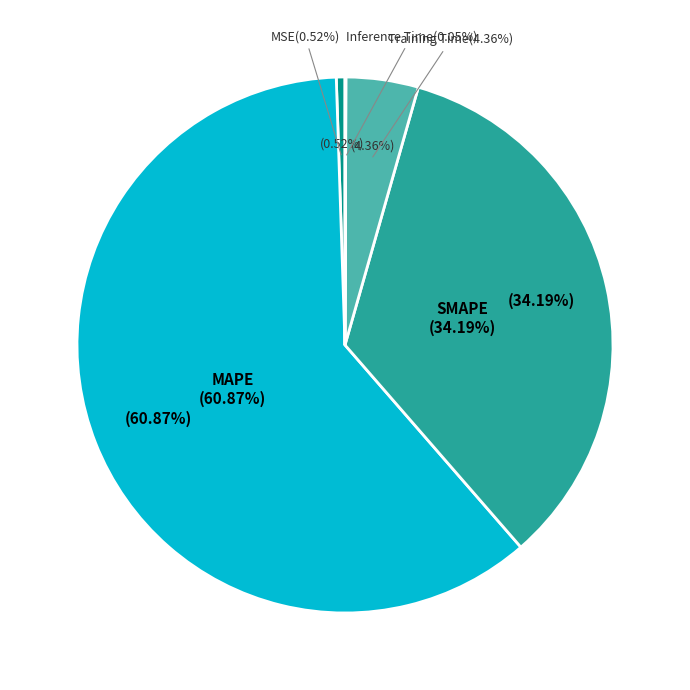

How many slices are in this pie chart?

5